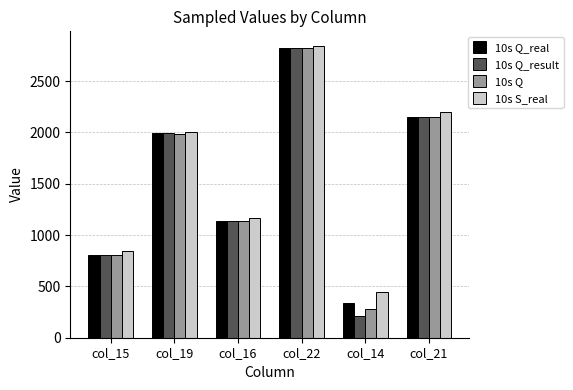

At which label is 10s Q closest to 1550?

col_16